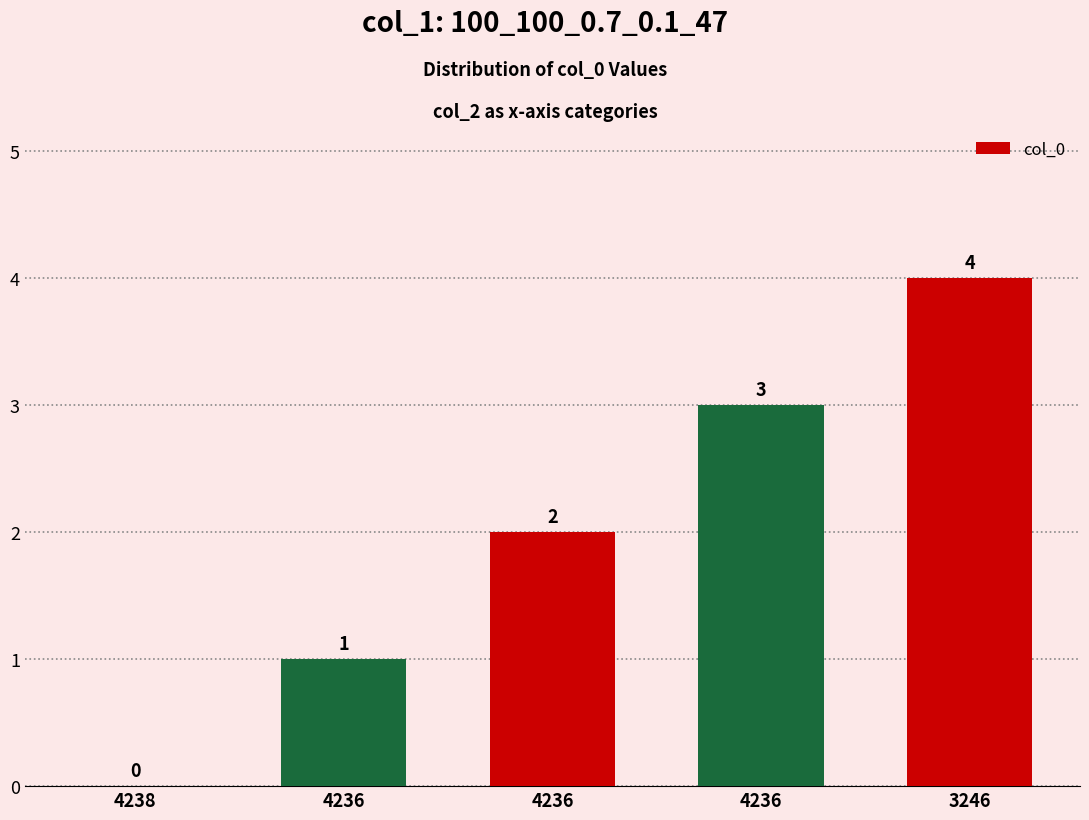

How many data points does each series have?

5